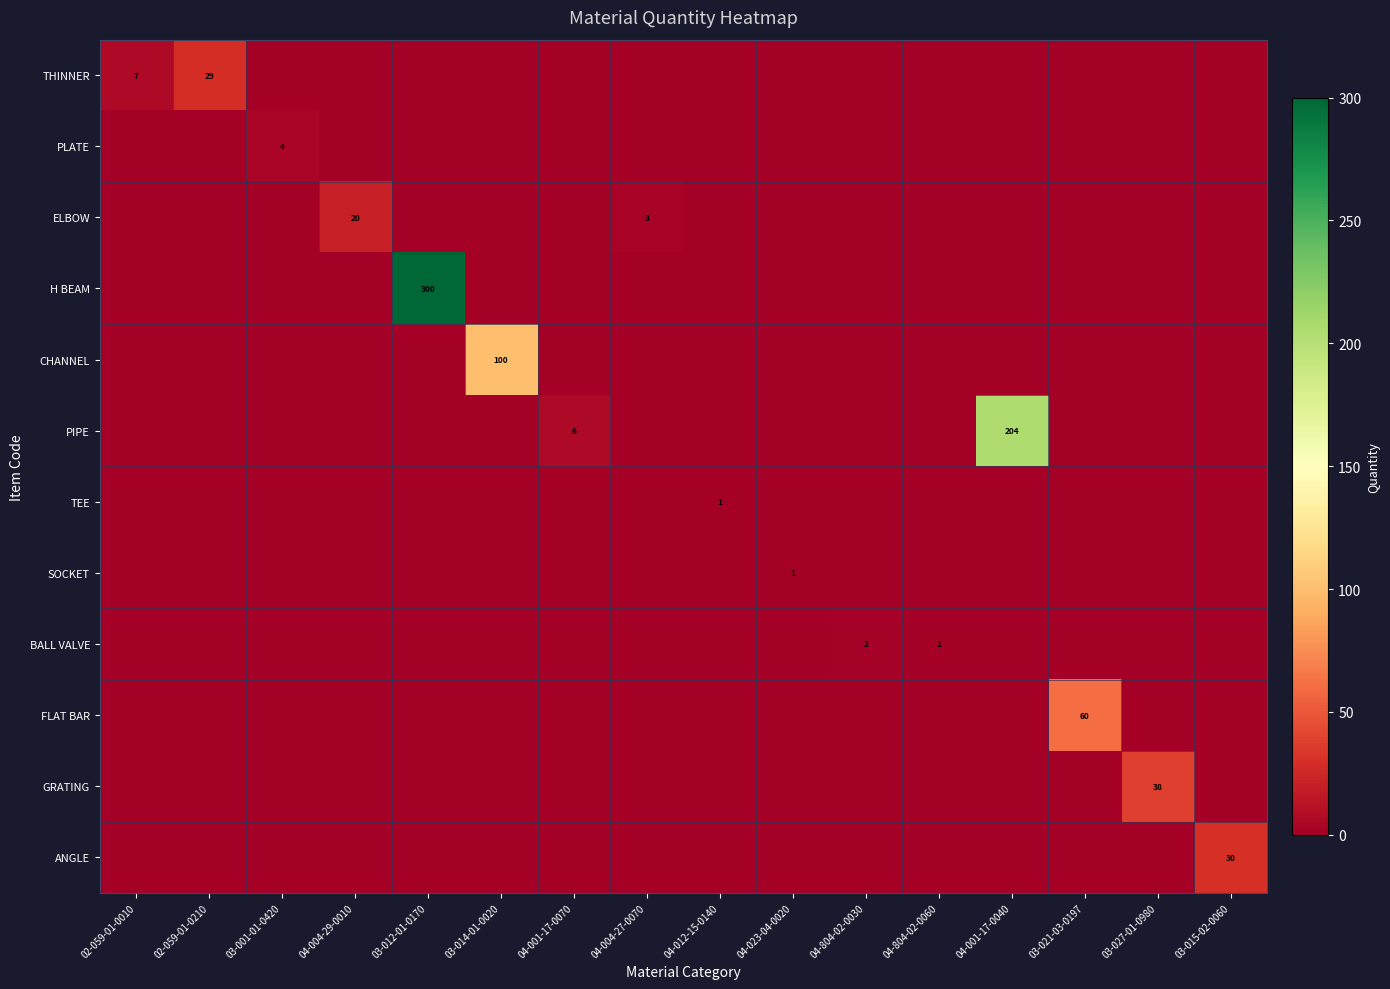

The value of ANGLE at 03-015-02-0060 is 21. True or false?

False